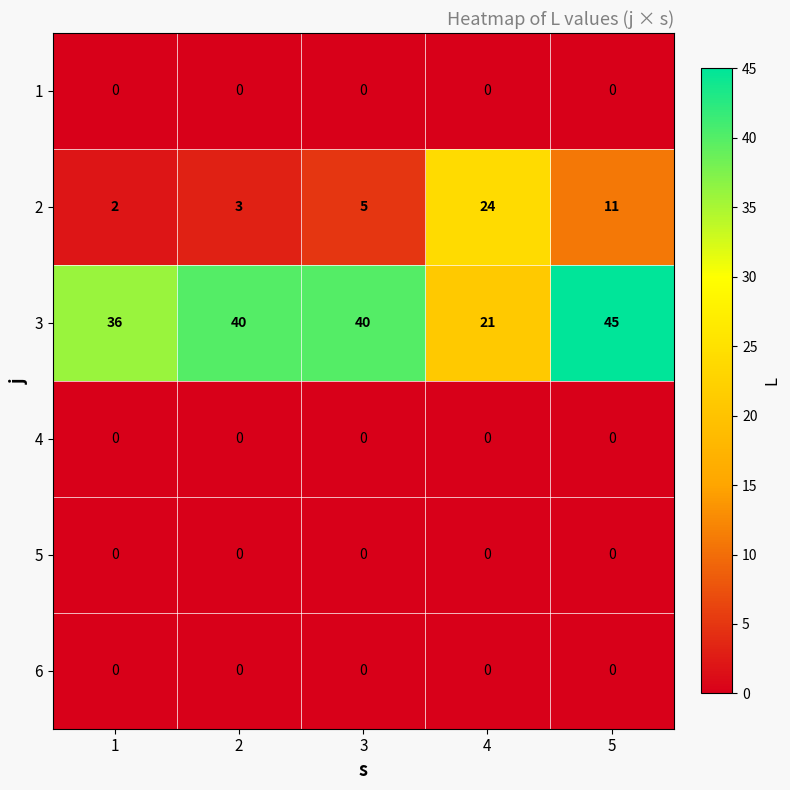

The value of 1 at 1 is 0. True or false?

True